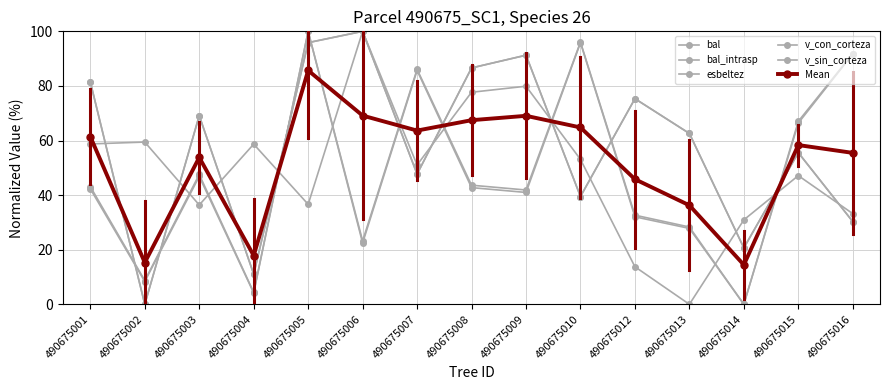

Read the bal_intrasp value at 490675008.

86.6